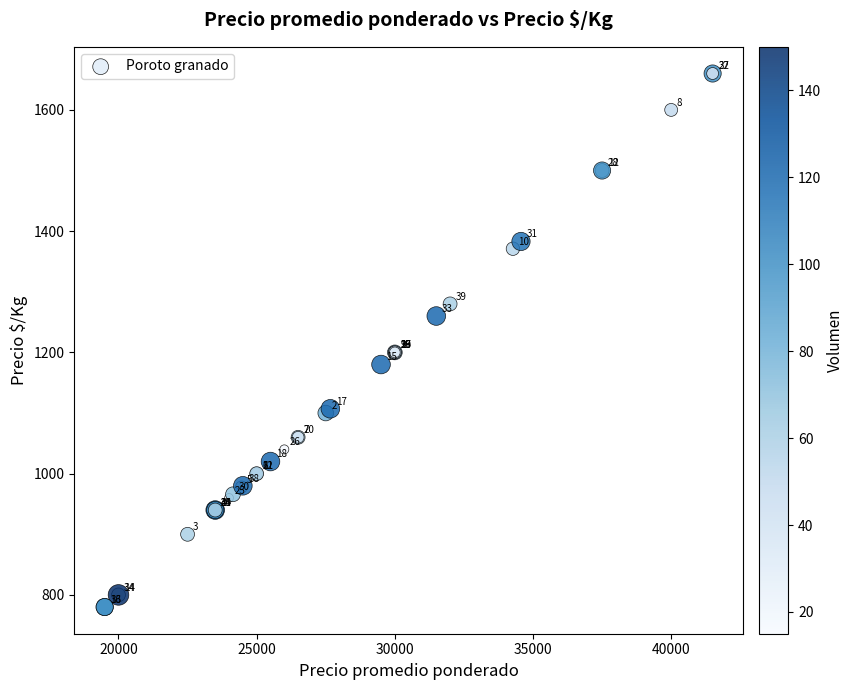

What Y value in the scatter plot is closest to 1220?

1200